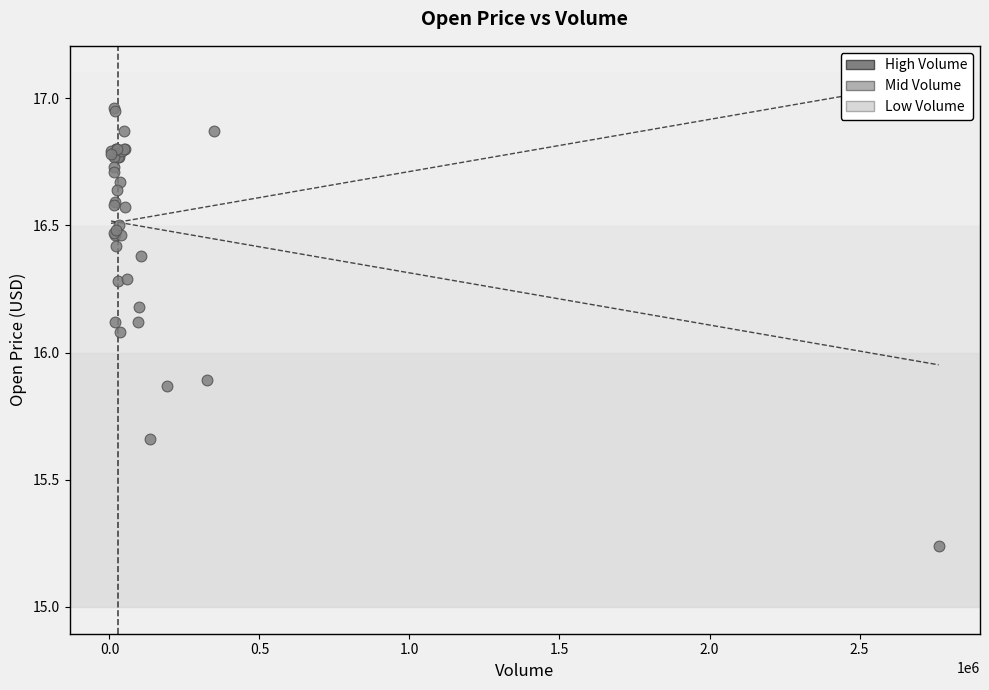

What Y value in the scatter plot is closest to 16?

16.1